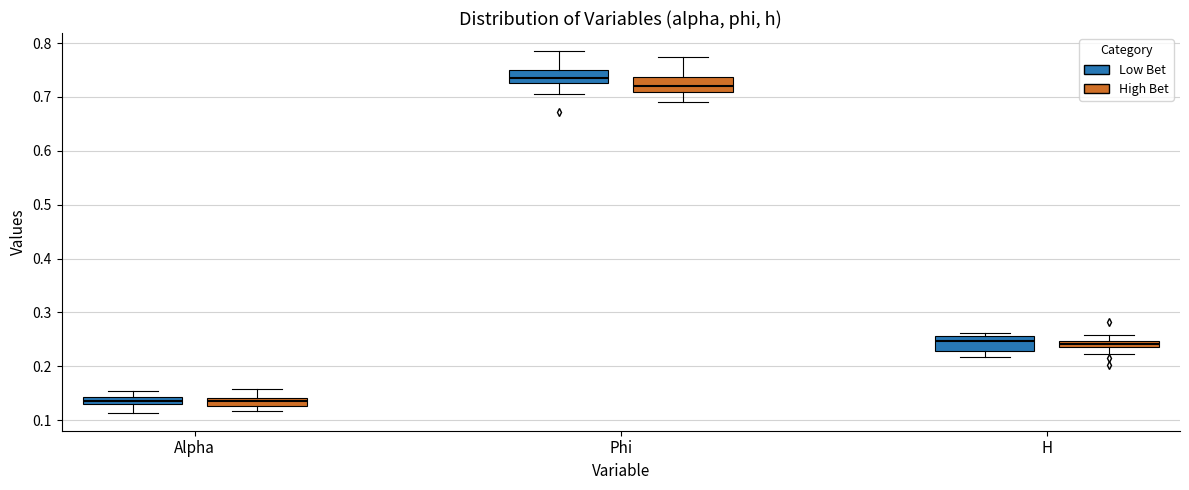

Where does the upper whisker of the box for Phi (Low Bet) end on the y-axis? The values are not printed on the chart, so give them approximately, as read against the axis.

0.79